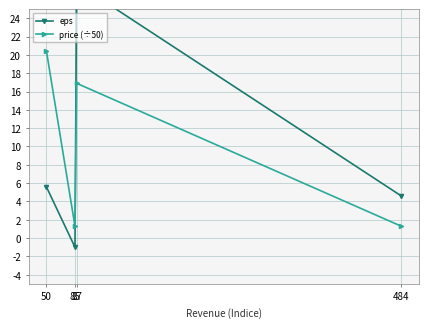

At which label does price (÷50) first exceed 16?

50